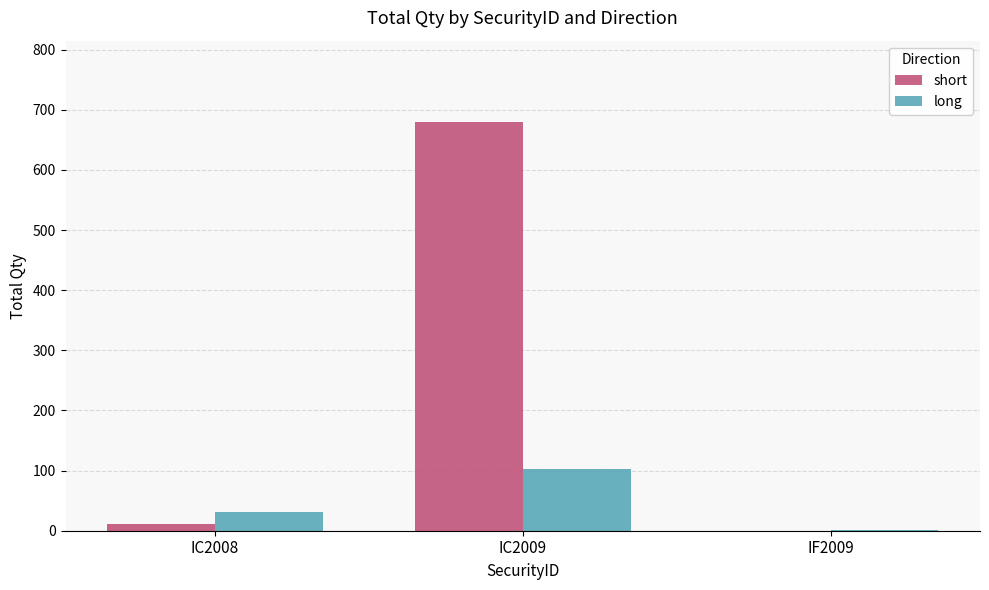

At which category does the chart reach its peak across all series?

IC2009